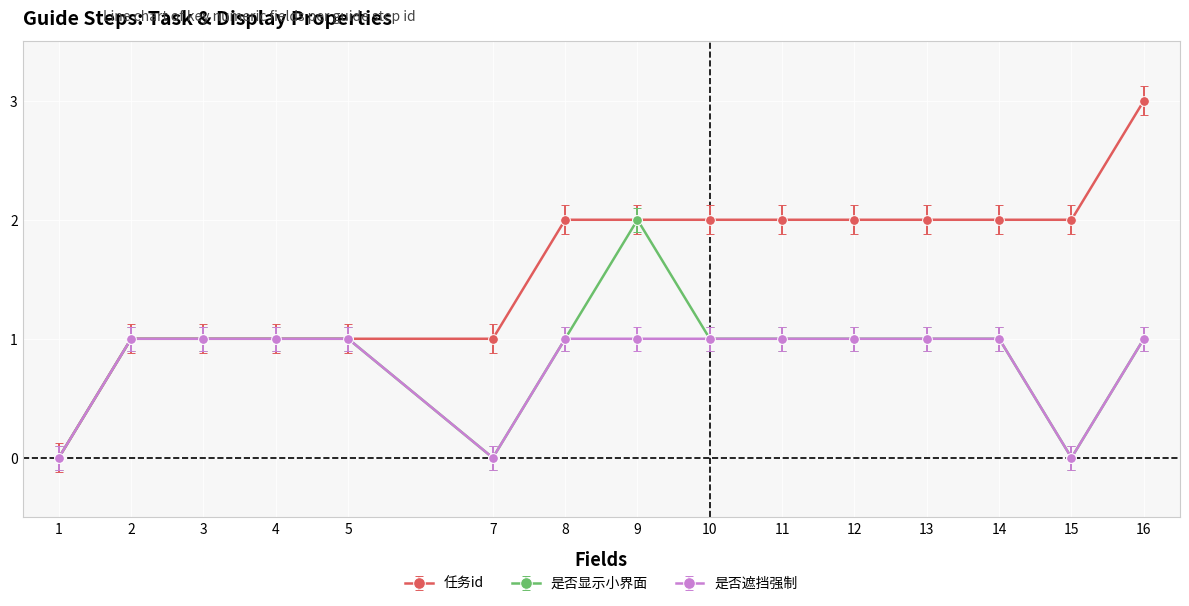

Which series has the largest range (max minus min)?

任务id